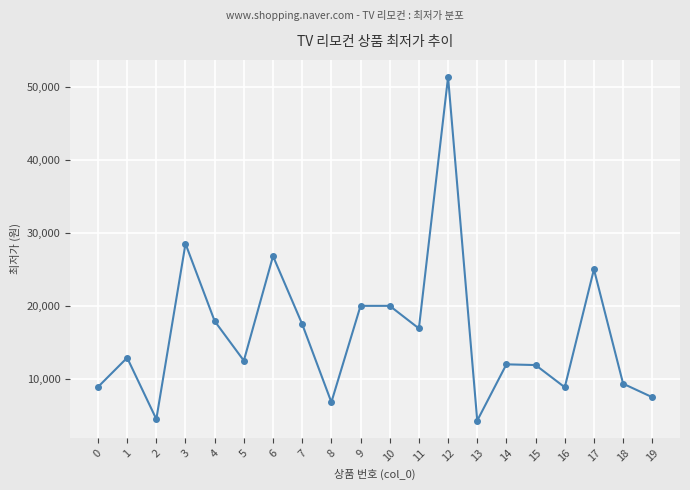

How many interior local valleys (lower than both neighbors) does the data have?

6